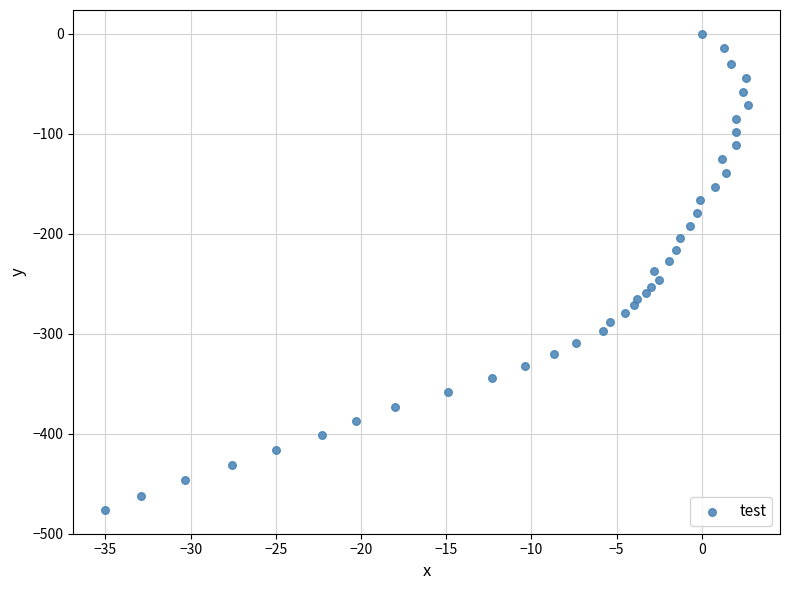

What is the range of X values (max minus min)?

37.7